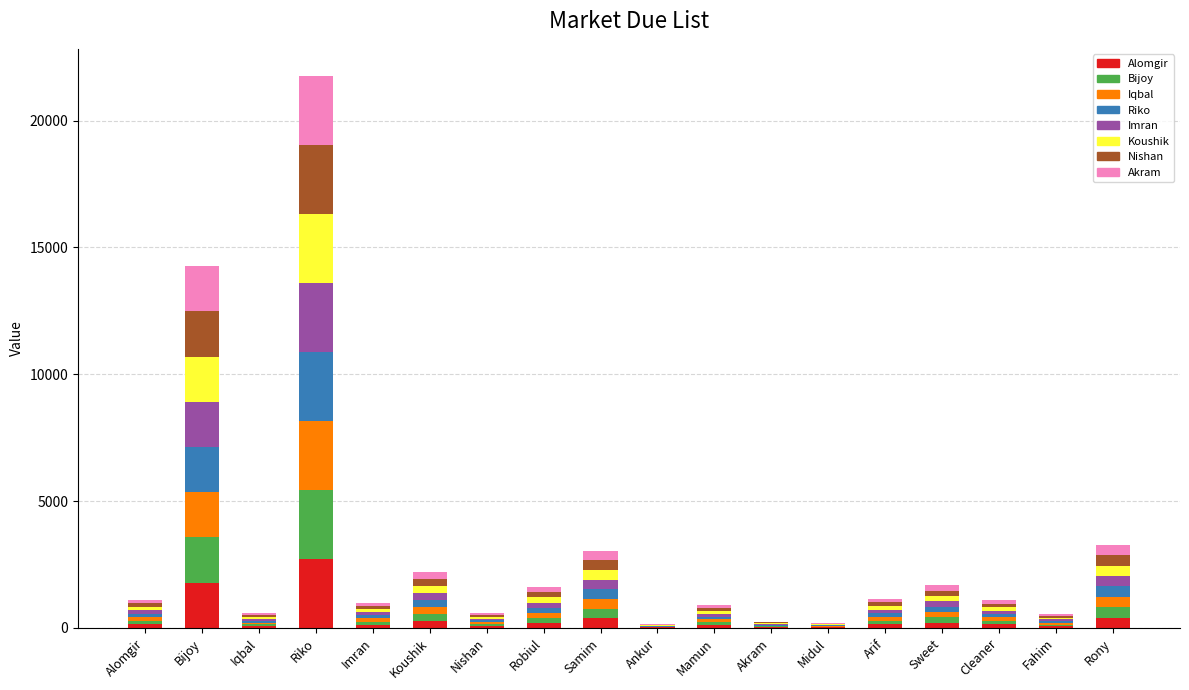

At which category is the sum across all series the highest?

Riko